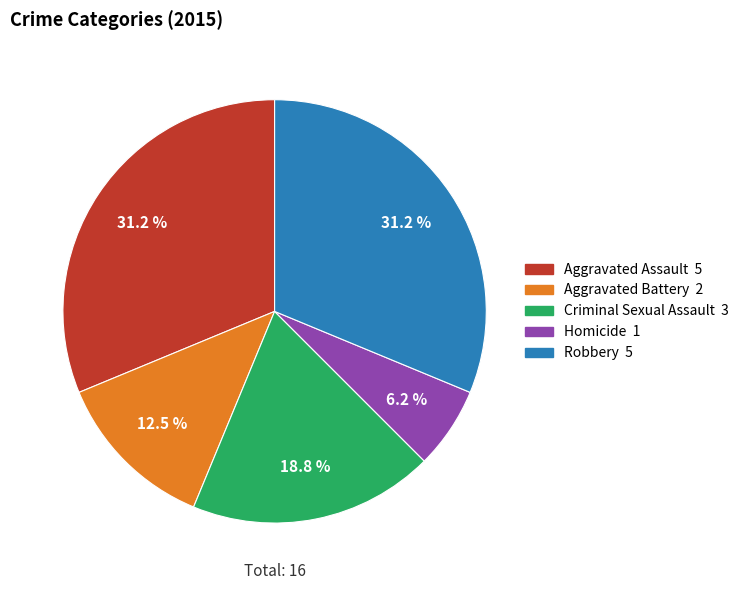

How many slices are in this pie chart?

5